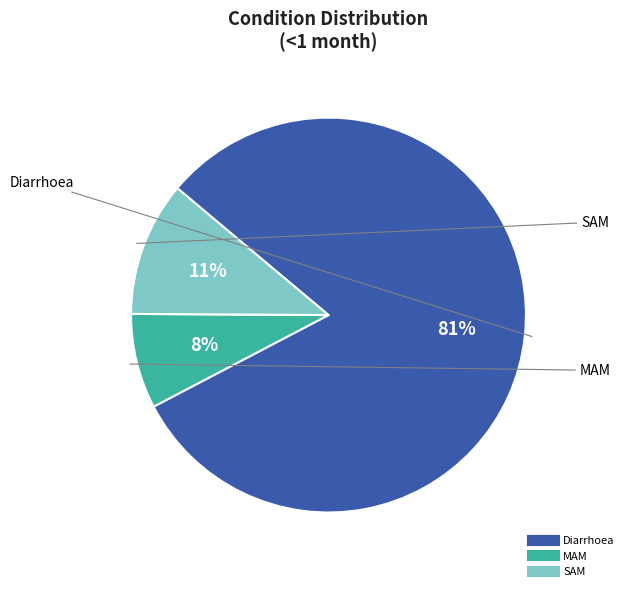

Which category has the smallest portion of the pie?

MAM